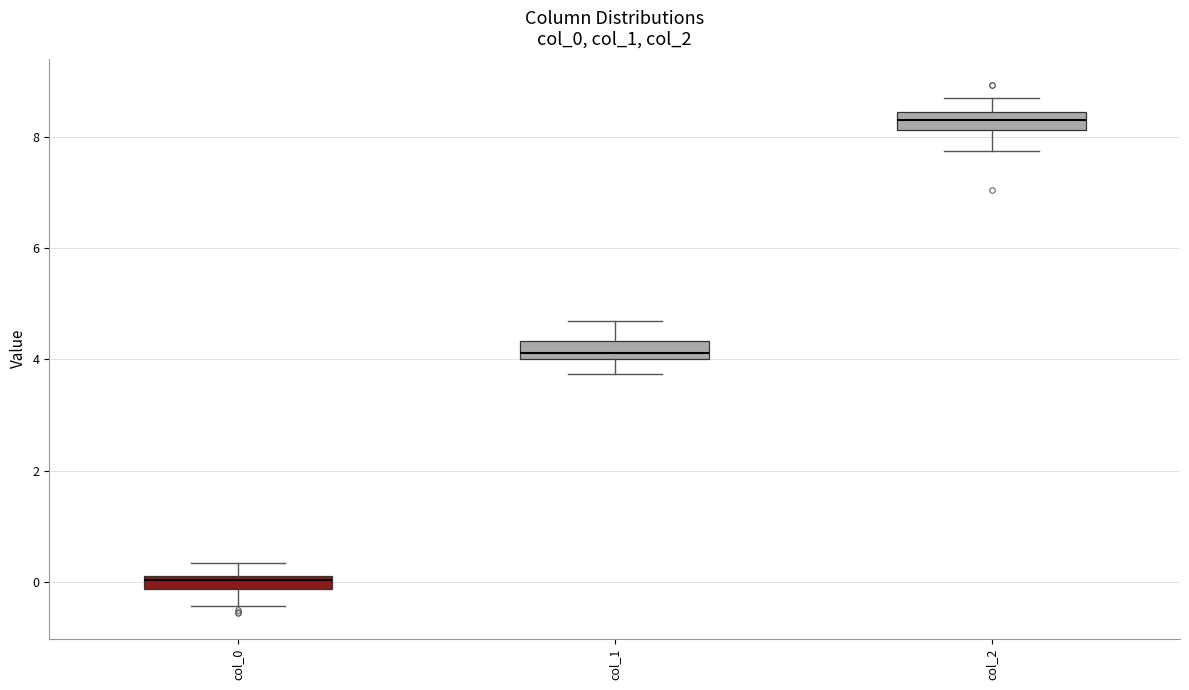

Which box's median line is the lowest?

col_0